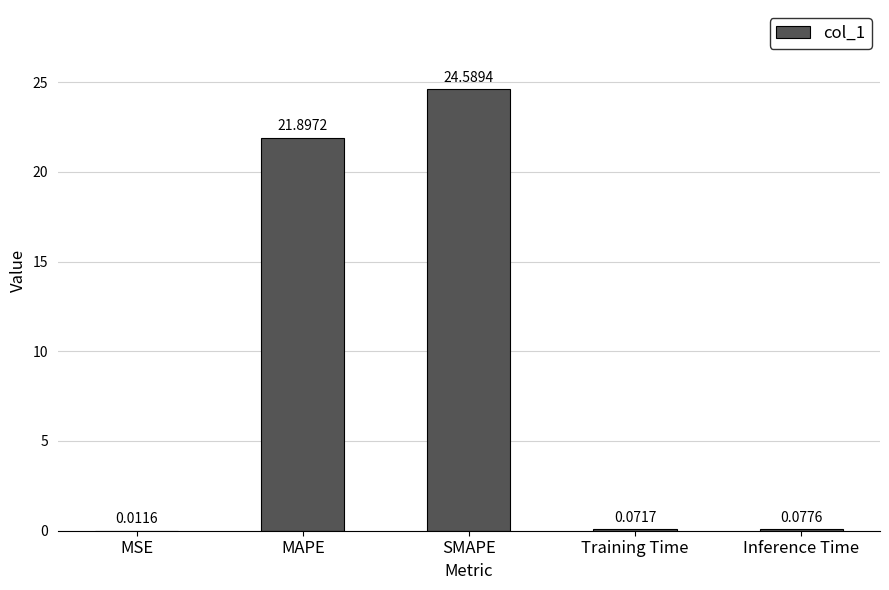

Which has a higher value, MAPE or SMAPE?

SMAPE